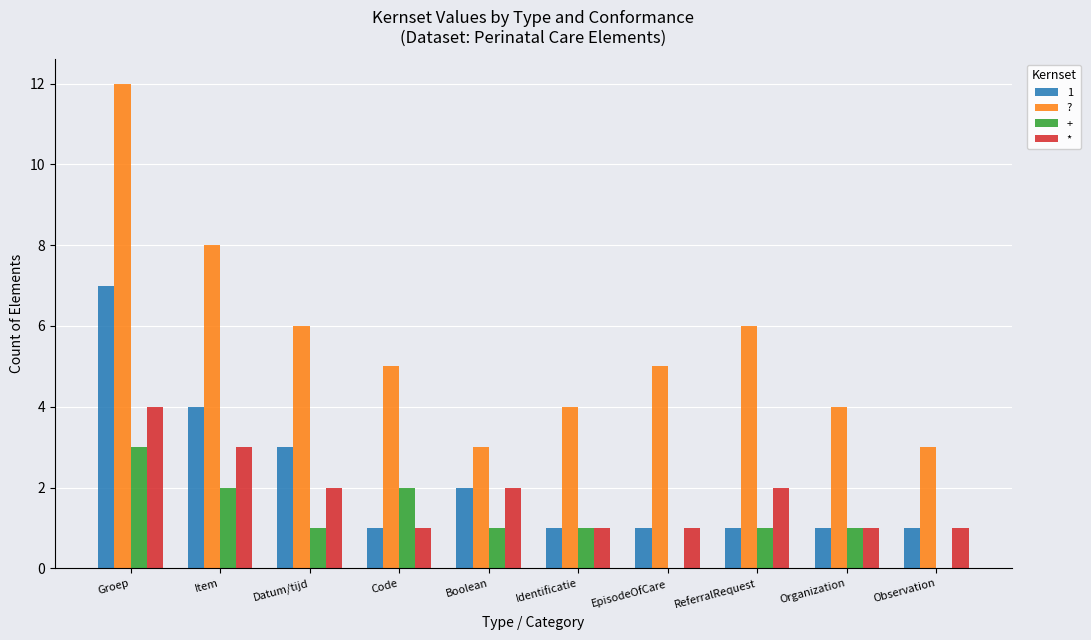

Which series has the largest total across all categories?

?